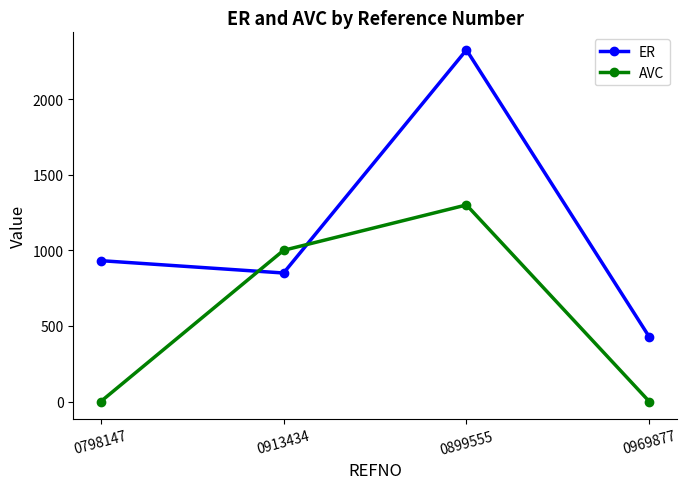

How many interior local peaks does the AVC series have?

1